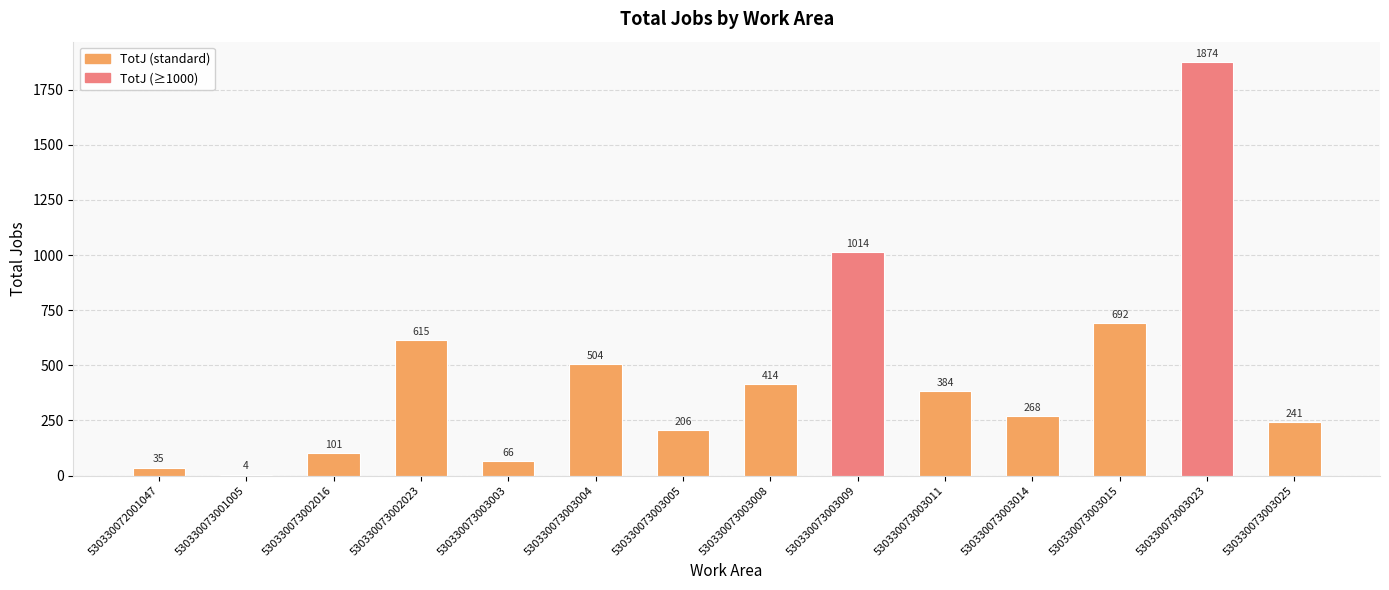

What is the greatest value displayed?

1874